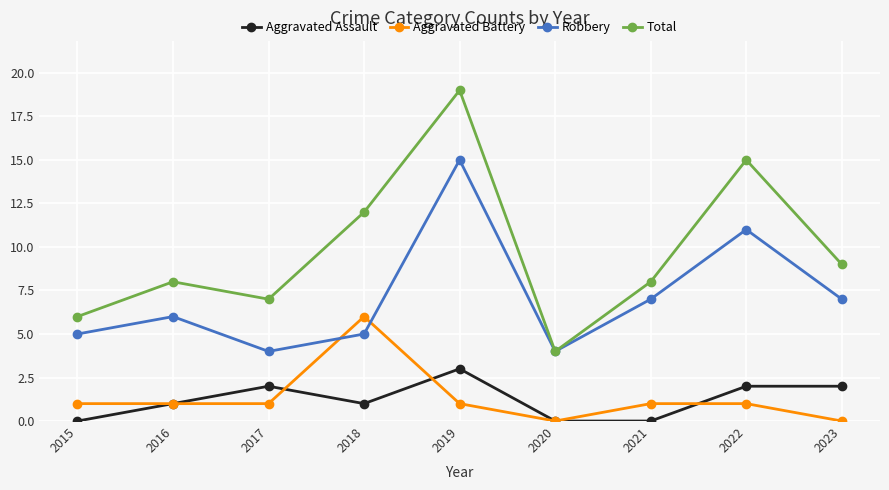

Reading left to right, extract all data points from this chart.

Aggravated Assault: 2015=0	2016=1	2017=2	2018=1	2019=3	2020=0	2021=0	2022=2	2023=2
Aggravated Battery: 2015=1	2016=1	2017=1	2018=6	2019=1	2020=0	2021=1	2022=1	2023=0
Robbery: 2015=5	2016=6	2017=4	2018=5	2019=15	2020=4	2021=7	2022=11	2023=7
Total: 2015=6	2016=8	2017=7	2018=12	2019=19	2020=4	2021=8	2022=15	2023=9